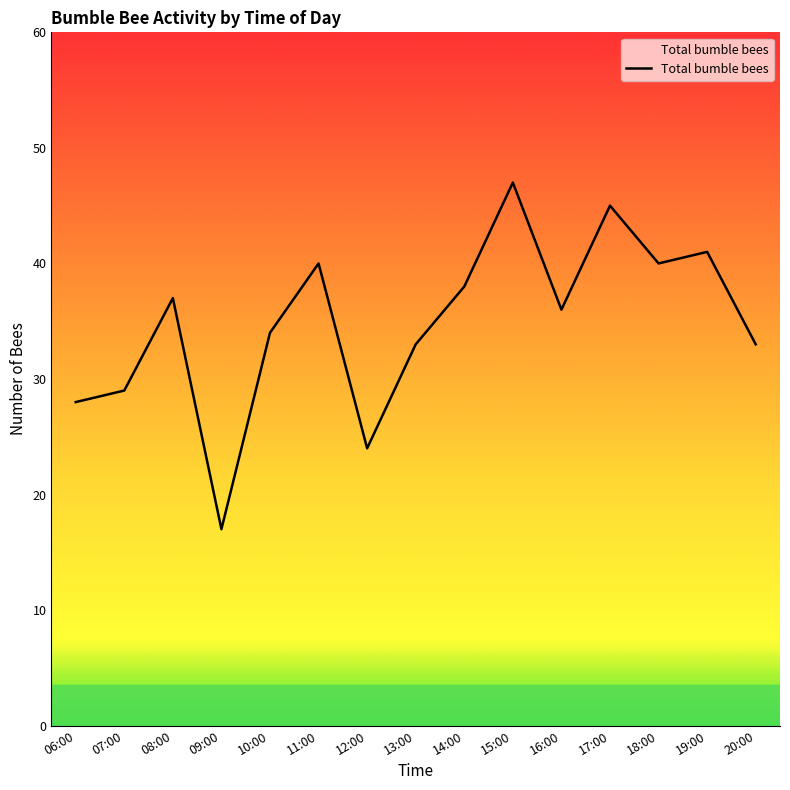

What is the difference between the values at 08:00 and 18:00?

3